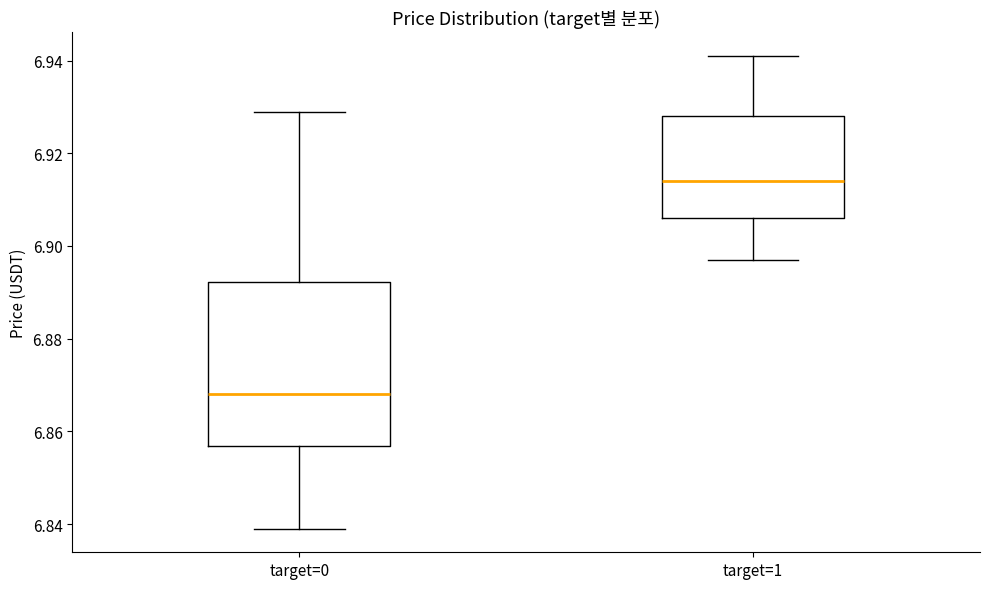

Comparing the boxes themselves (not the whiskers), which one is the tallest?

target=0